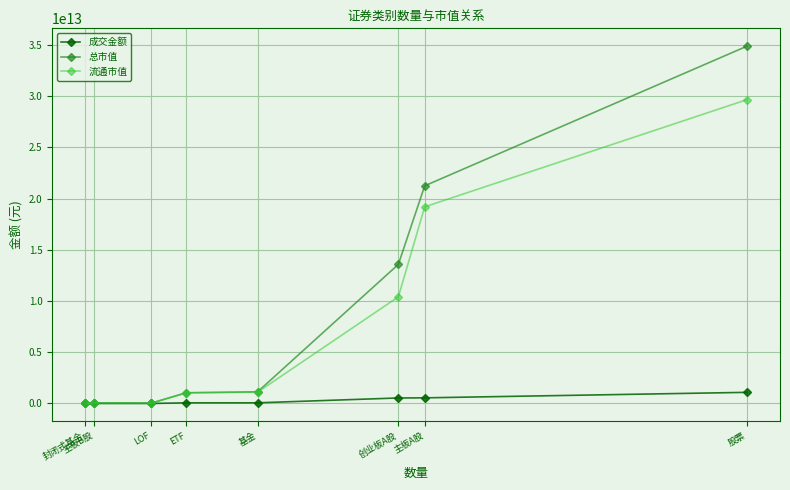

Between 基金 and 创业板A股, which series saw the biggest shift?

总市值